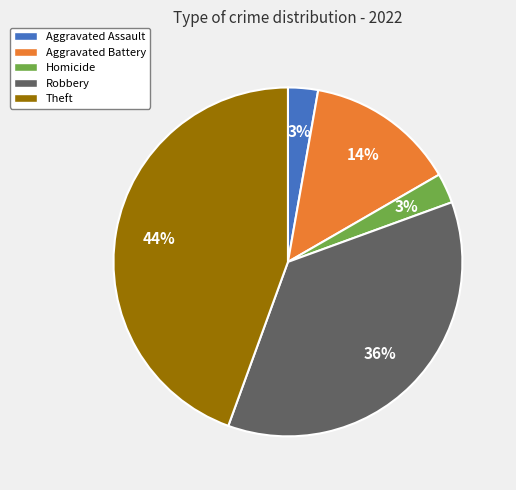

How many segments does this pie chart have?

5